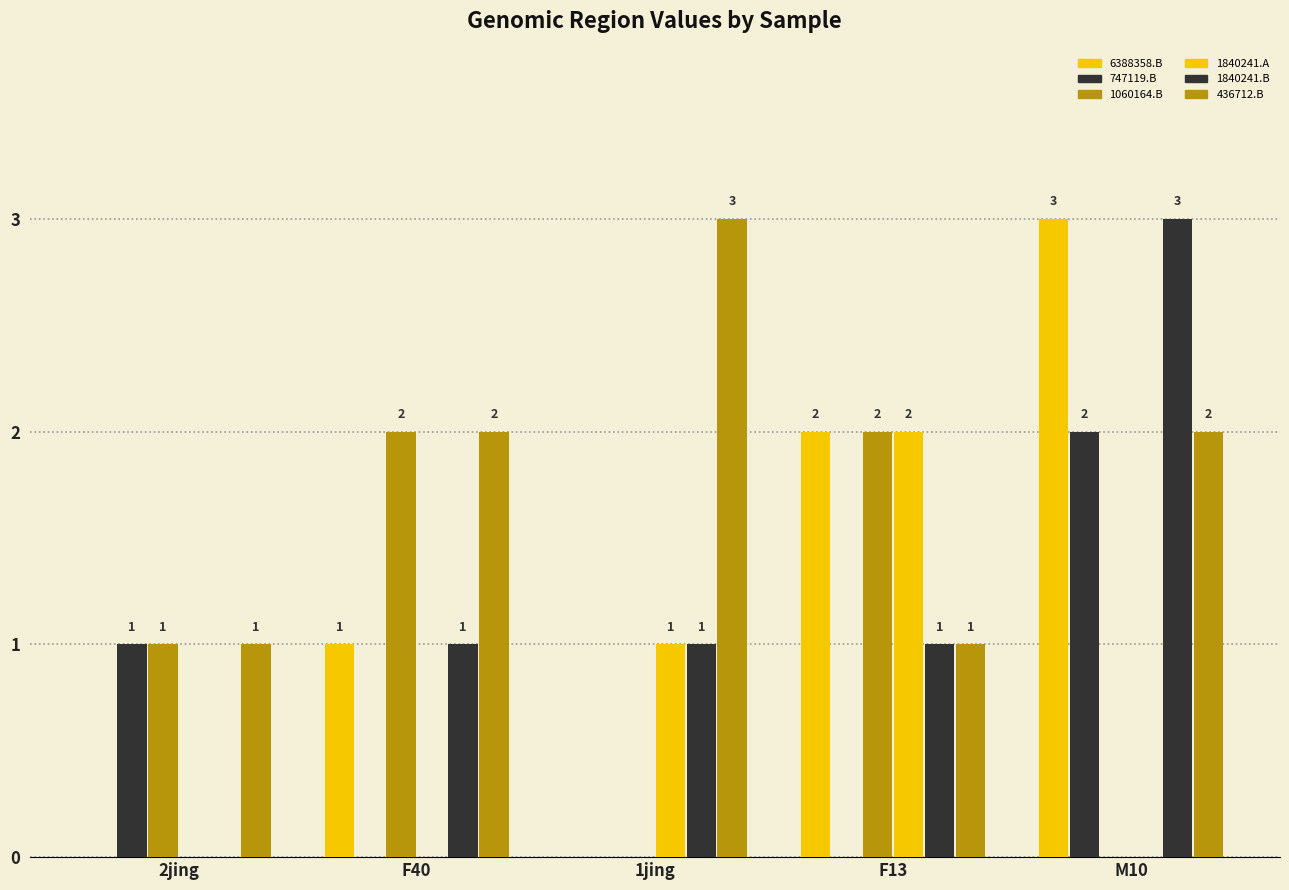

How many groups of bars are there?

5